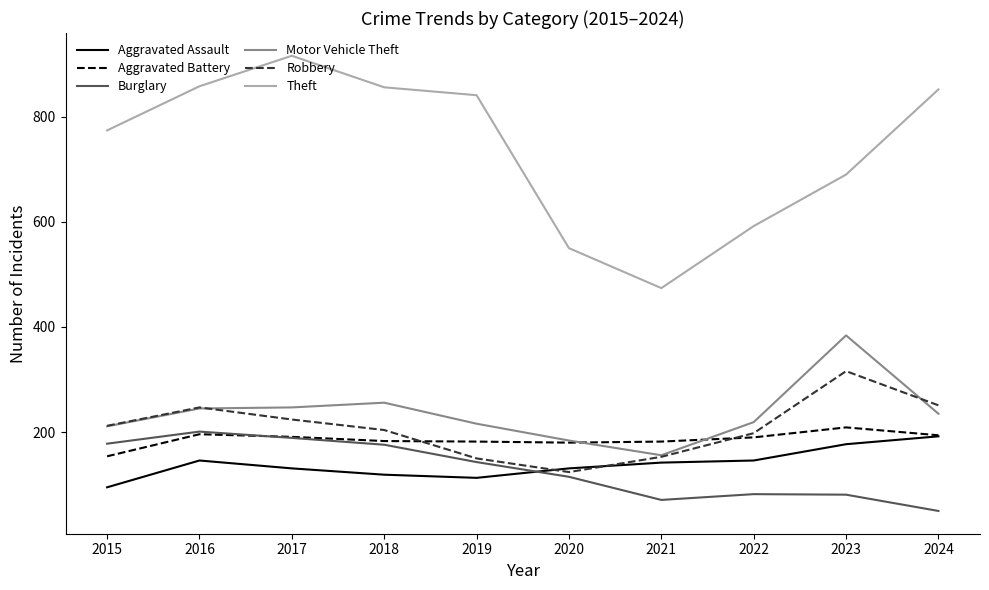

What is the total value across all series at 2020?

1284